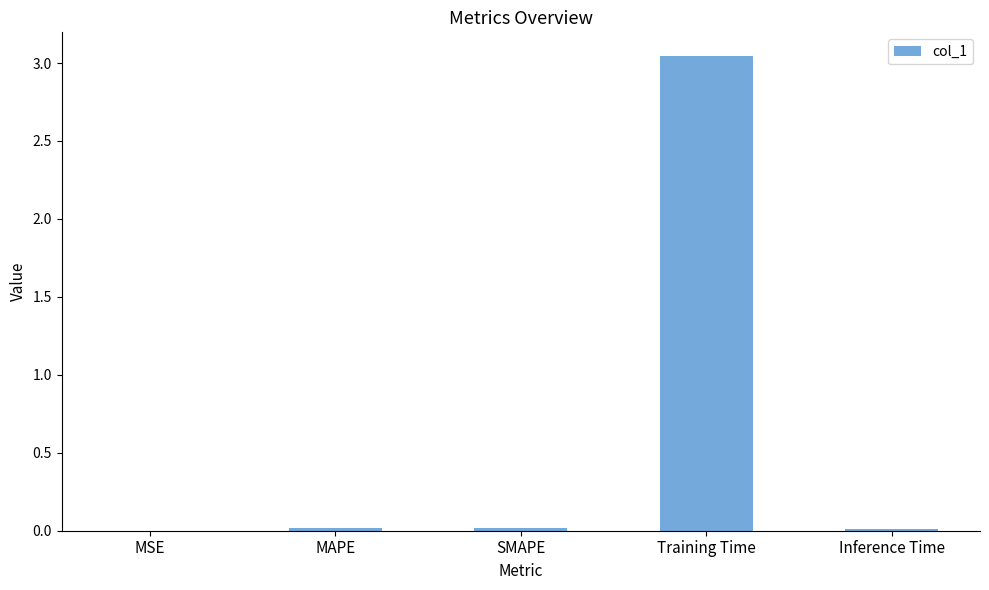

Which has a higher value, MAPE or Training Time?

Training Time